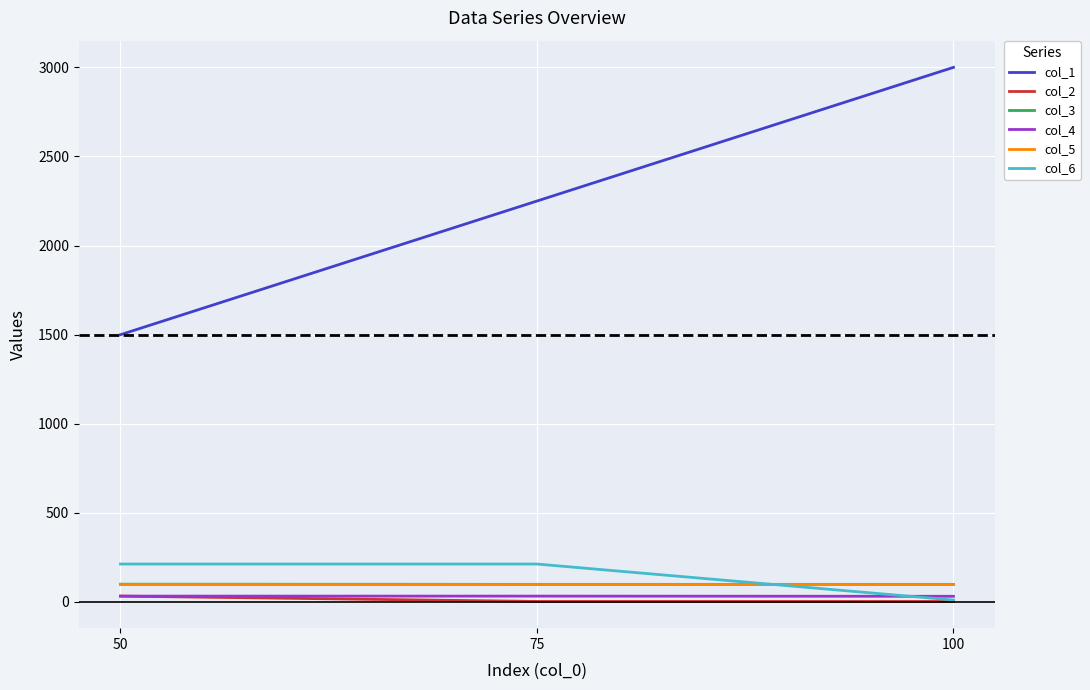

Which series changed the most between 50 and 100?

col_1